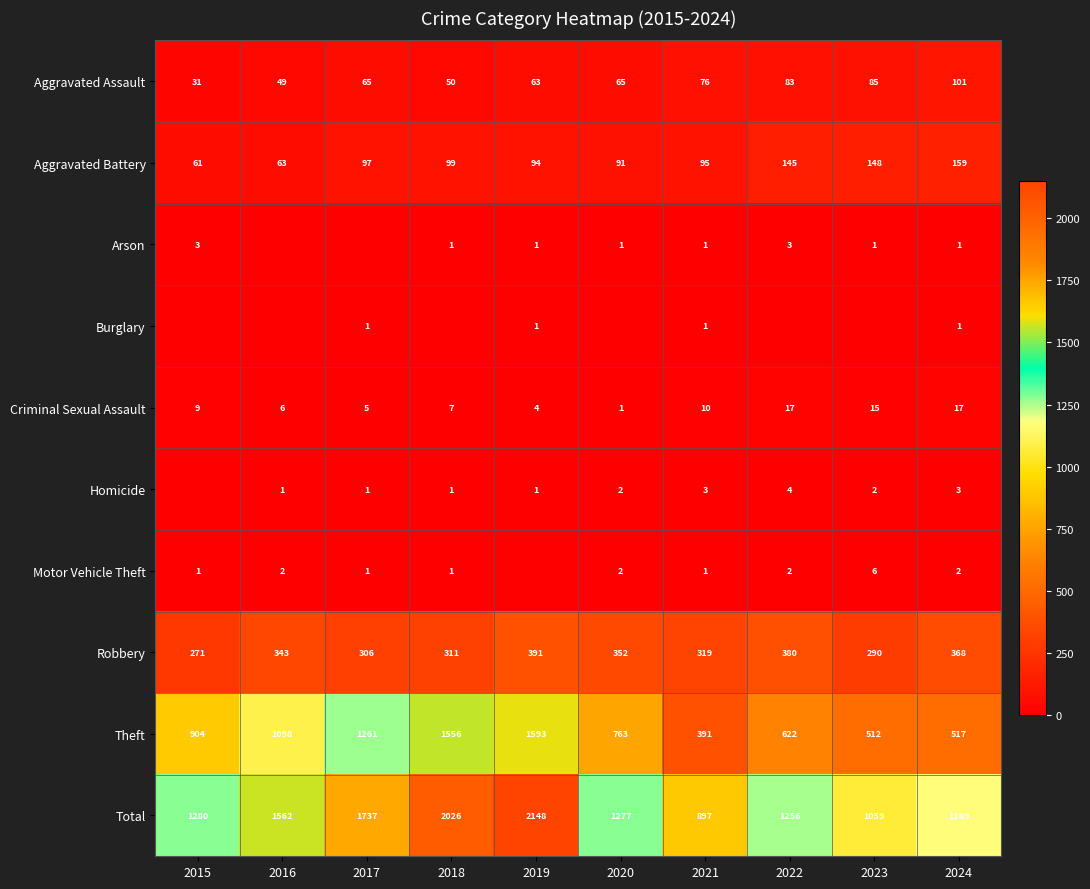

What is the minimum value for Aggravated Battery?

61